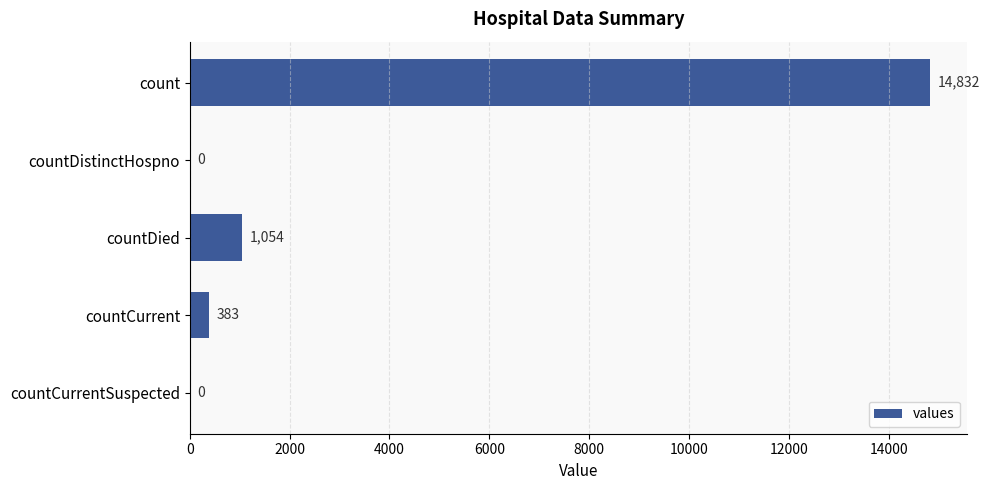

Reading top to bottom, what are all the values shown in this chart?

count=14832	countDistinctHospno=0	countDied=1054	countCurrent=383	countCurrentSuspected=0